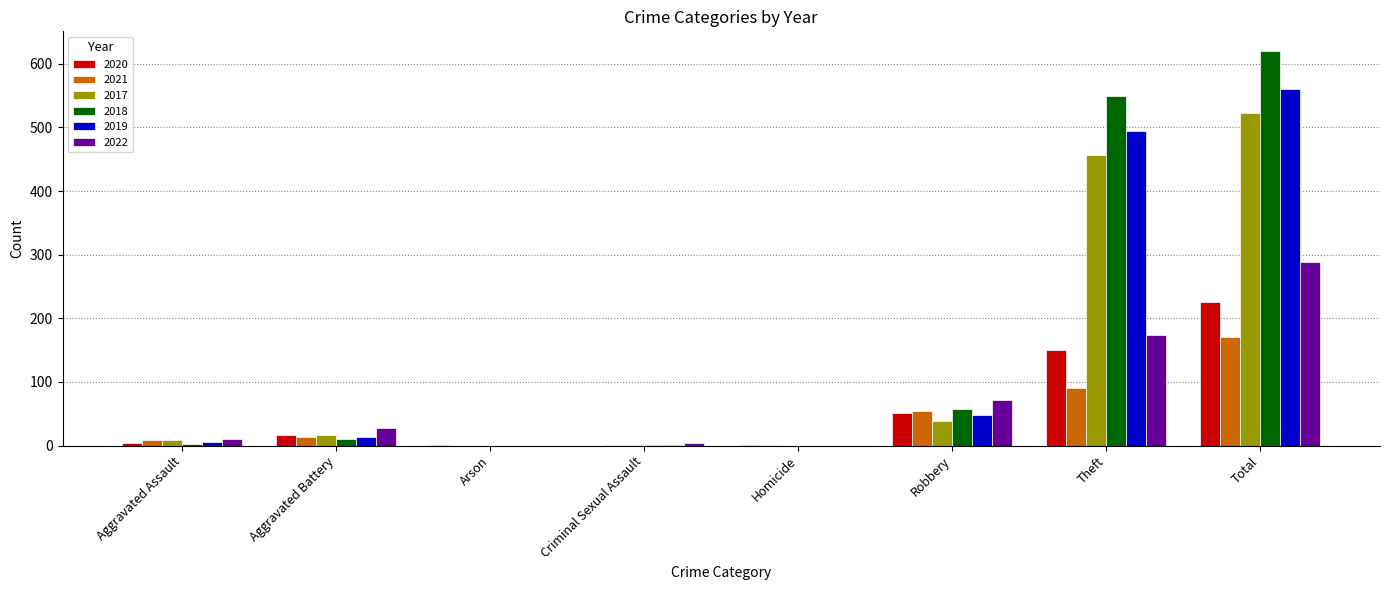

Is the value of 2020 at Robbery greater than the value of 2022 at Theft?

No